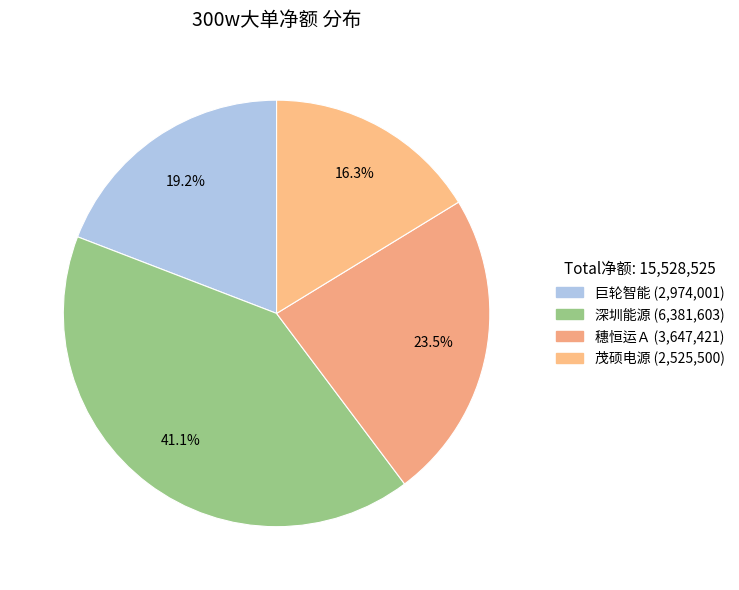

Does any single category account for the majority?

No